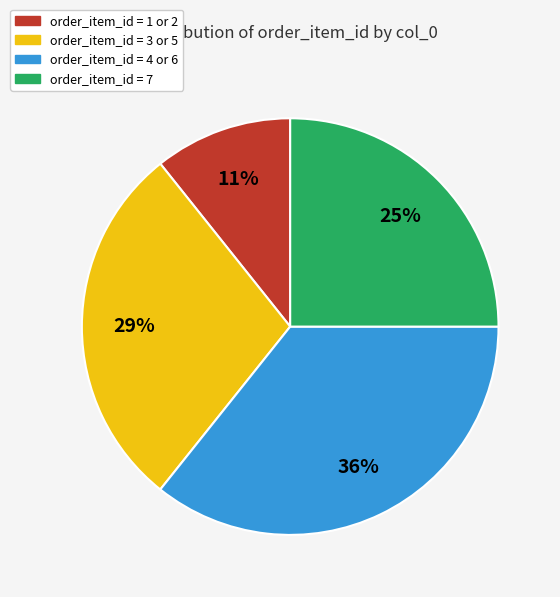

True or false: order_item_id = 4 or 6 accounts for 36% of the total.

True